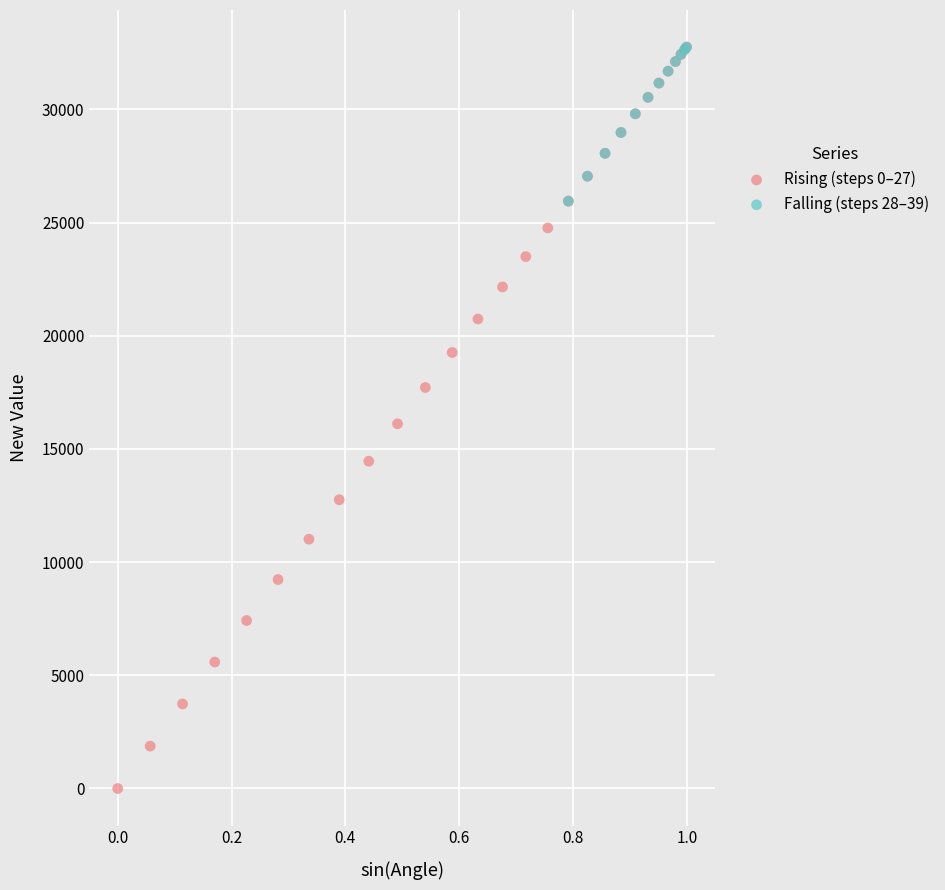

Which series has the widest spread of Y values?

Rising (steps 0–27)